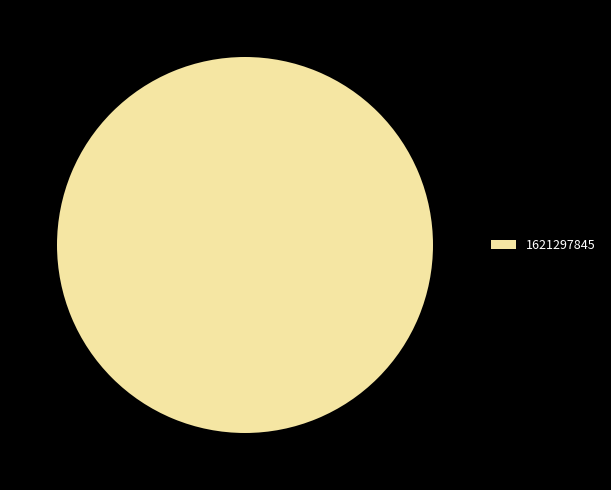

Rank the categories by value from highest to lowest.

1621297845